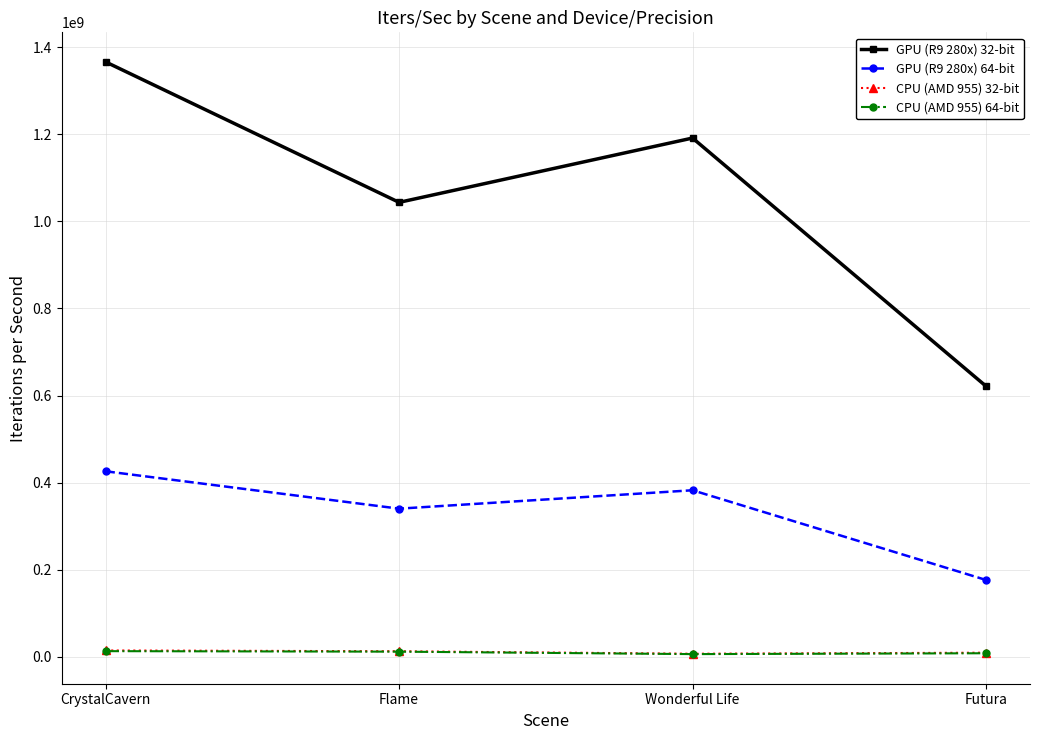

True or false: CPU (AMD 955) 32-bit and GPU (R9 280x) 32-bit intersect in this chart.

False